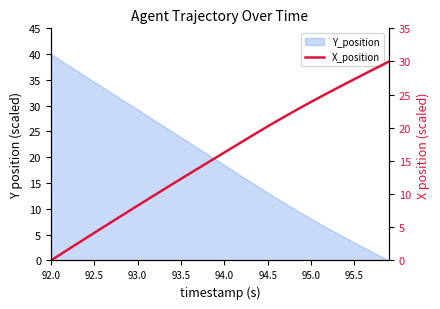

What is the difference between the maximum and minimum values?

30.0